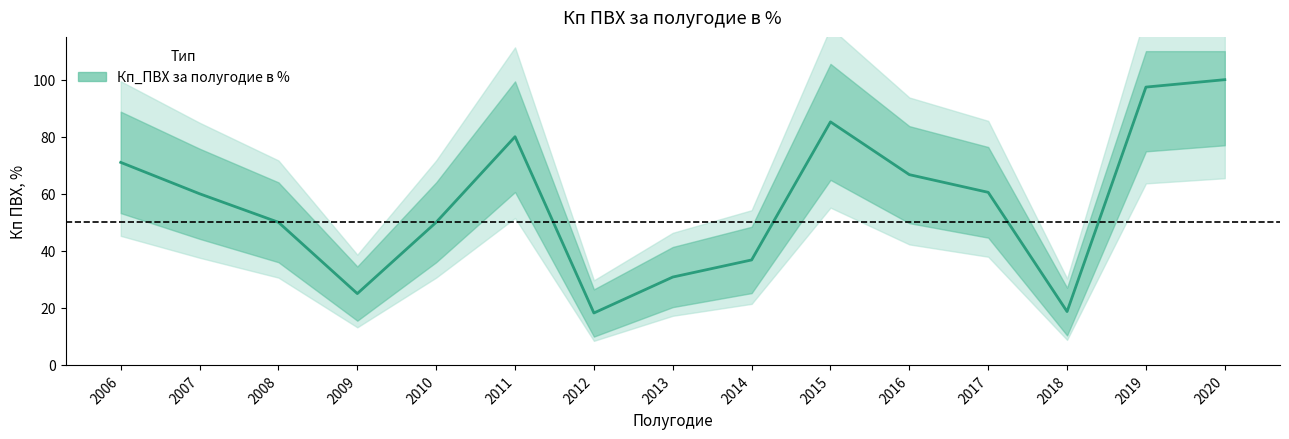

What is the minimum value shown in the chart?

18.2